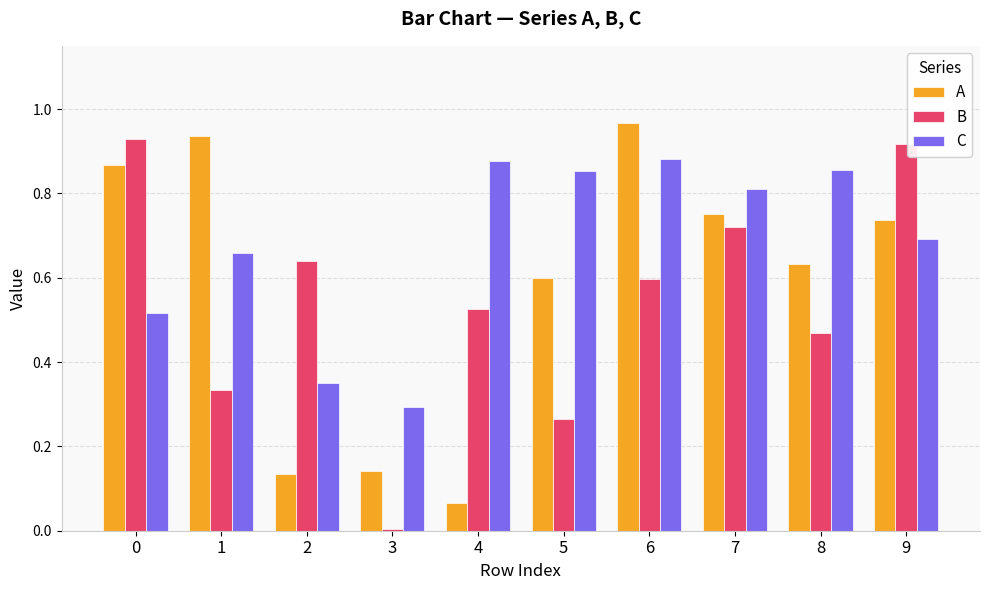

Between 0 and 5, which series saw the biggest shift?

B